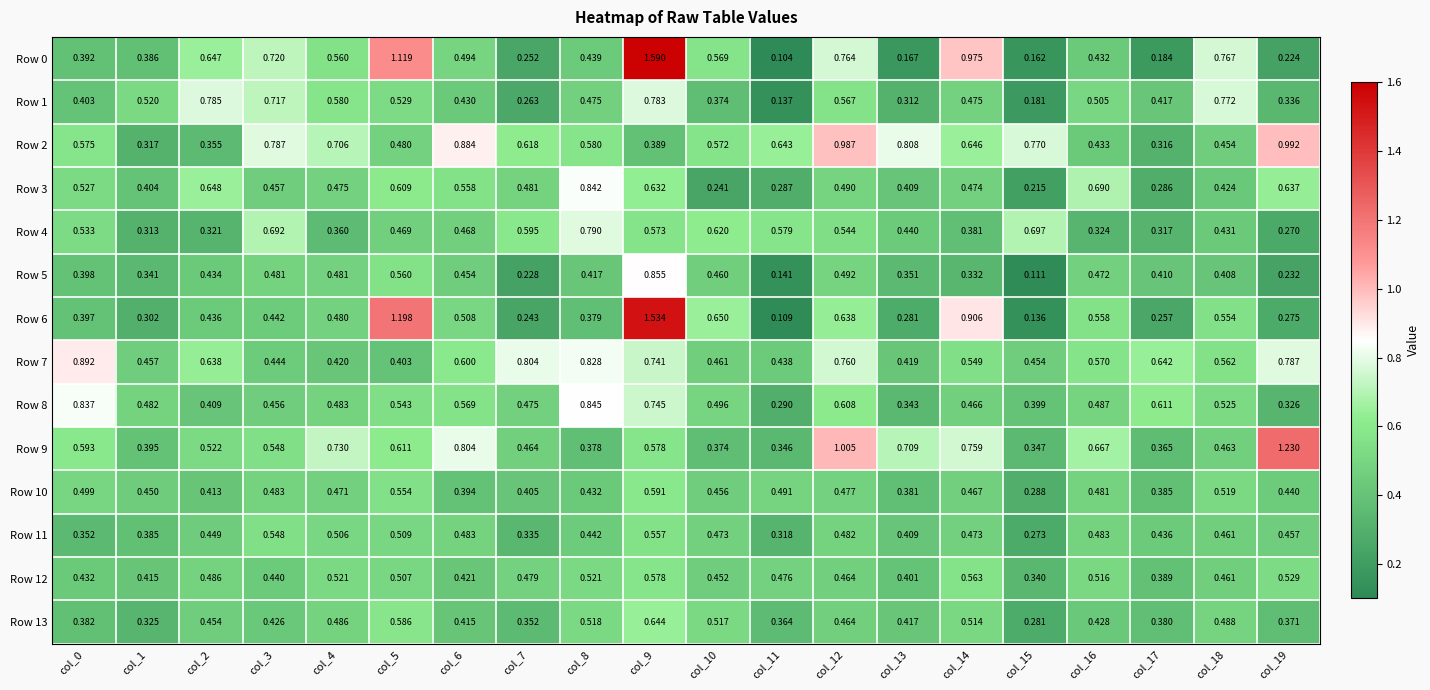

How many data points does each series have?

20